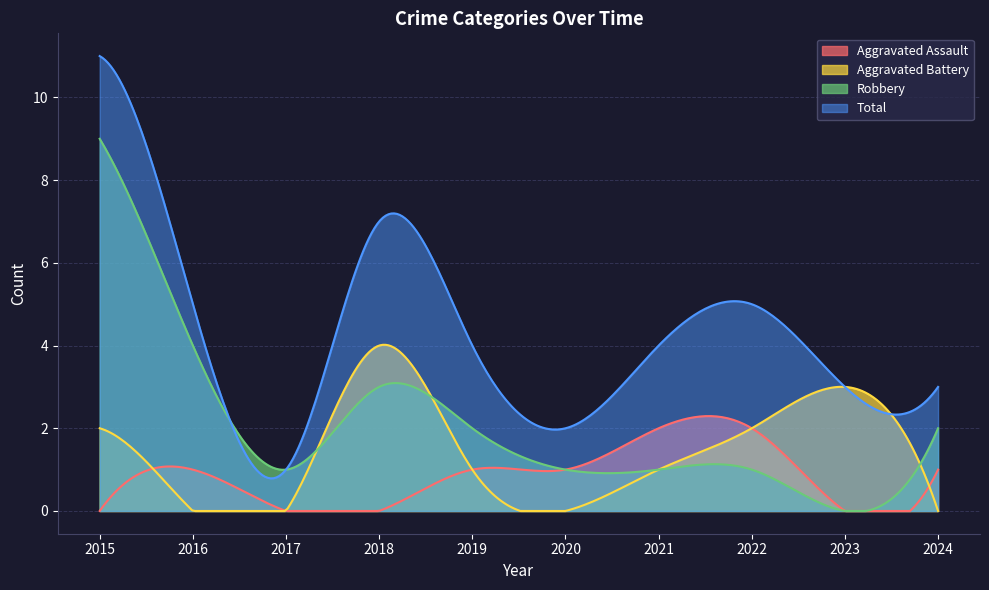

True or false: Total has more than 0 points higher than both neighbors.

True